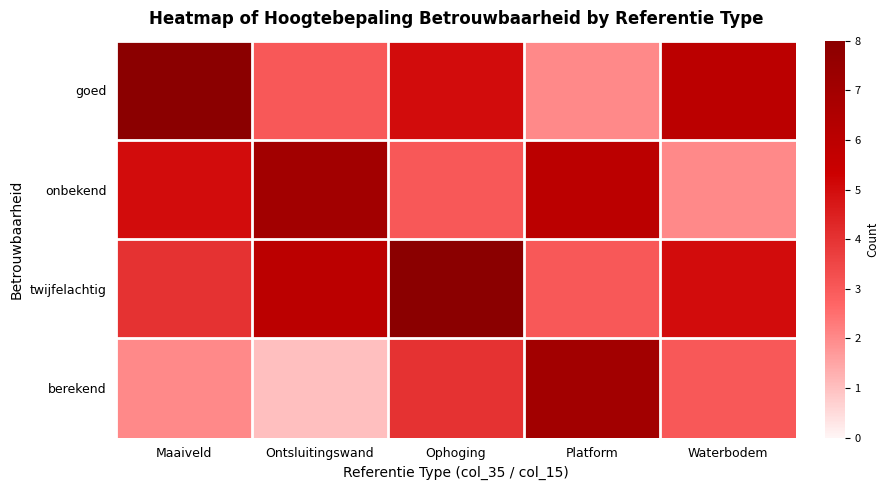

At how many categories does at least one series exceed 6?

4